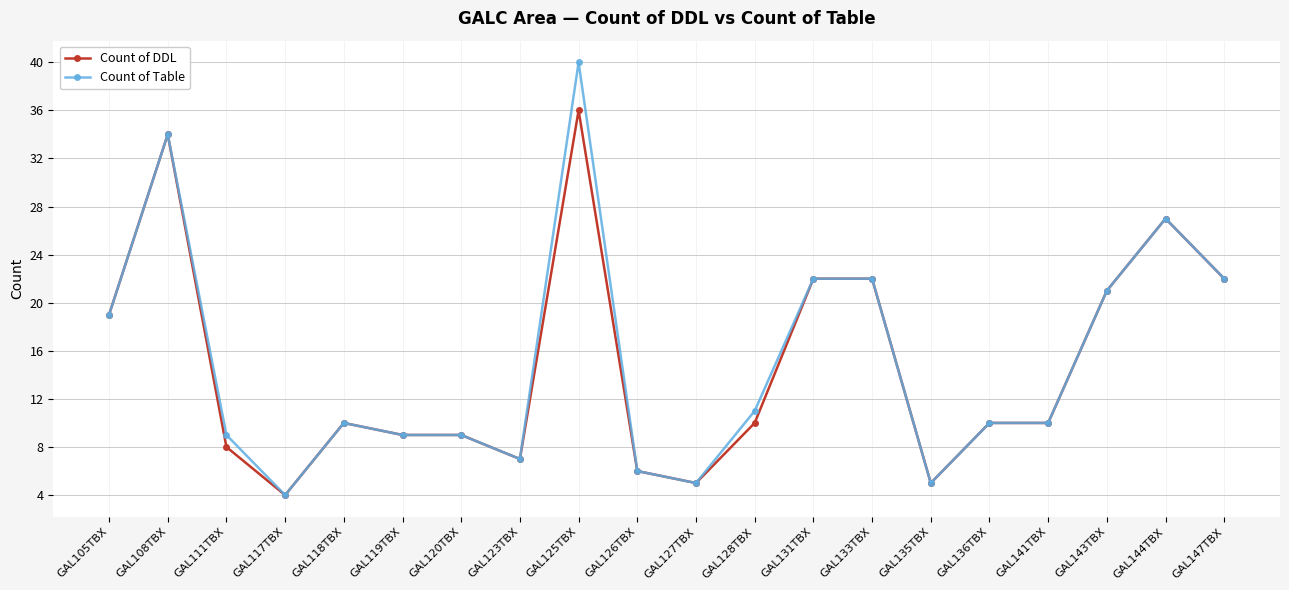

Rank the series by their maximum value, from lowest to highest.

Count of DDL, Count of Table